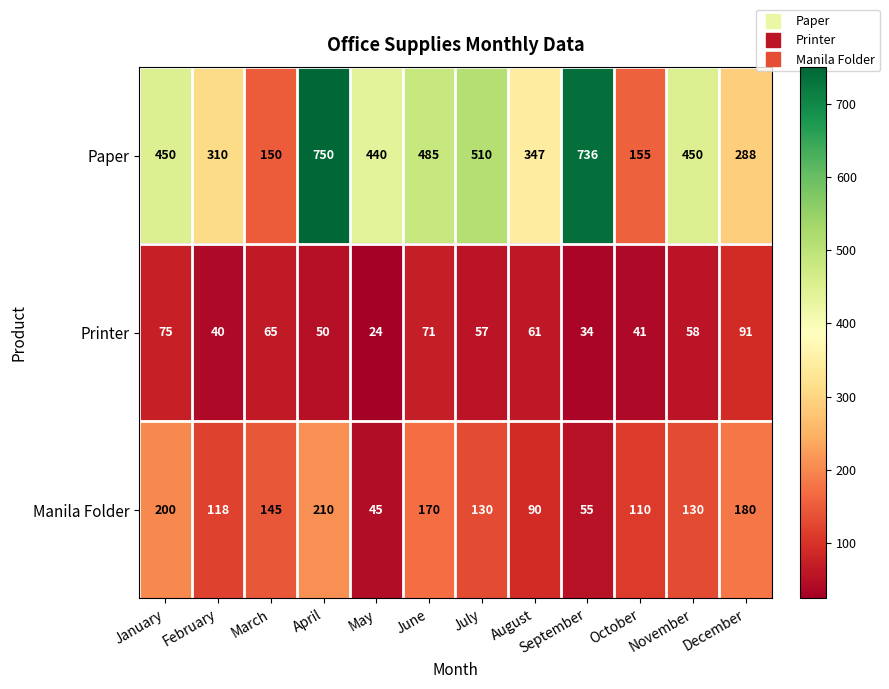

Is the value of Printer at June greater than the value of Paper at January?

No